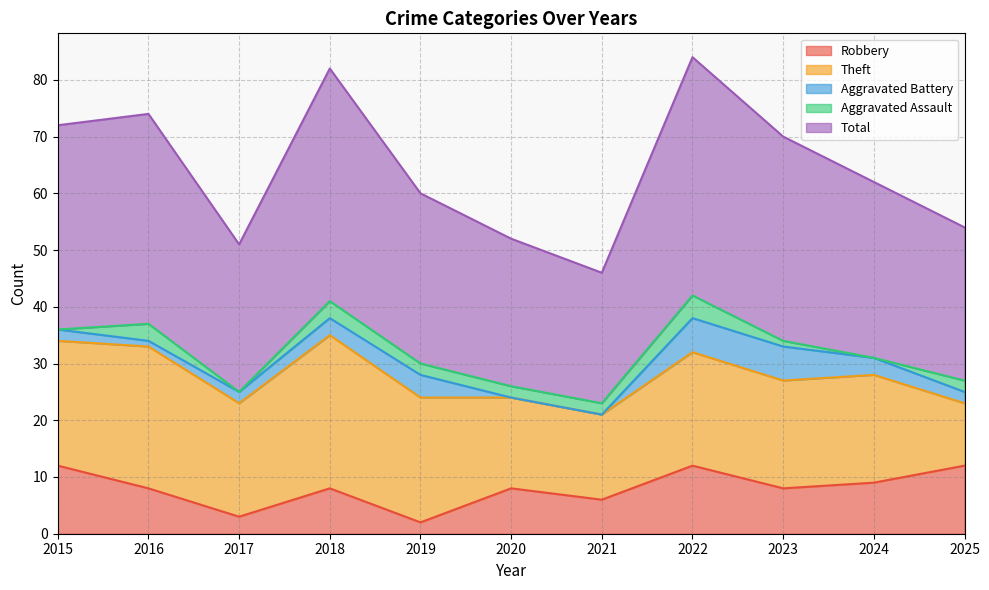

True or false: Total has a value of 37 at 2020.

False